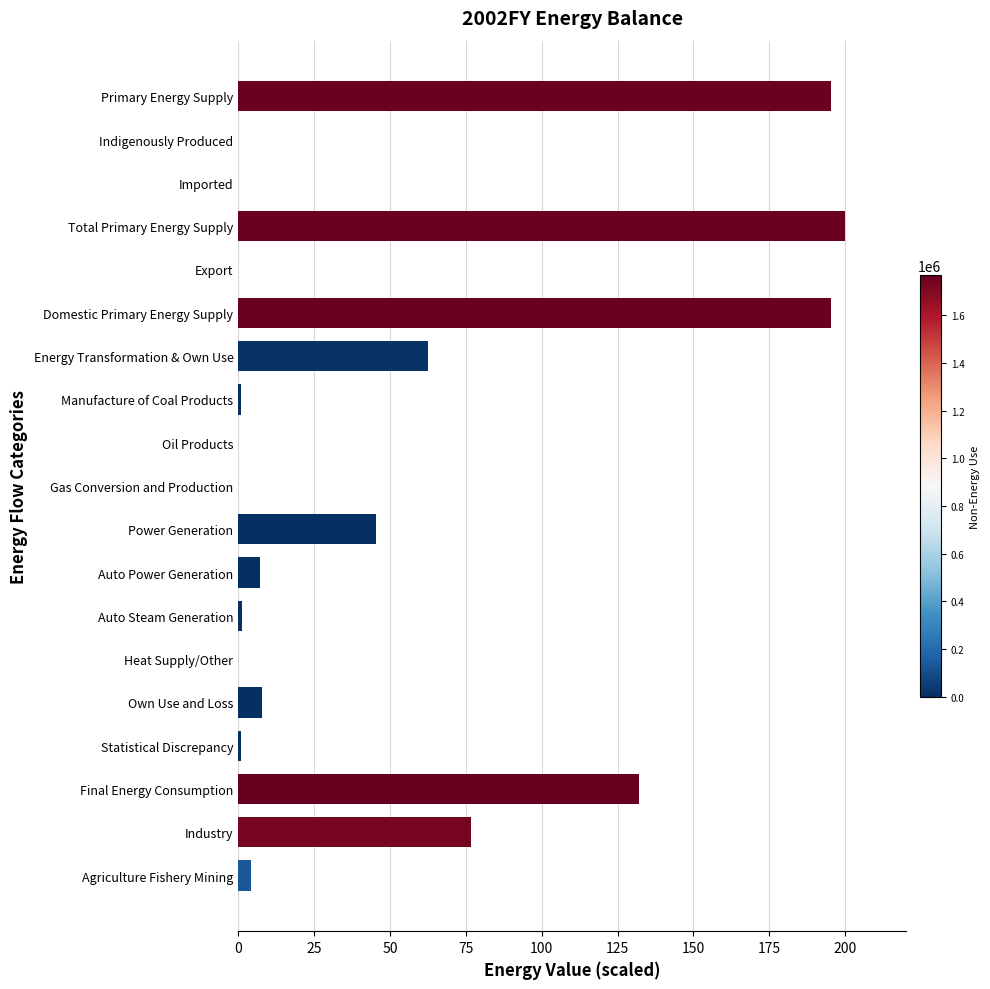

Is it true that the value at Indigenously Produced is -83.2?

False